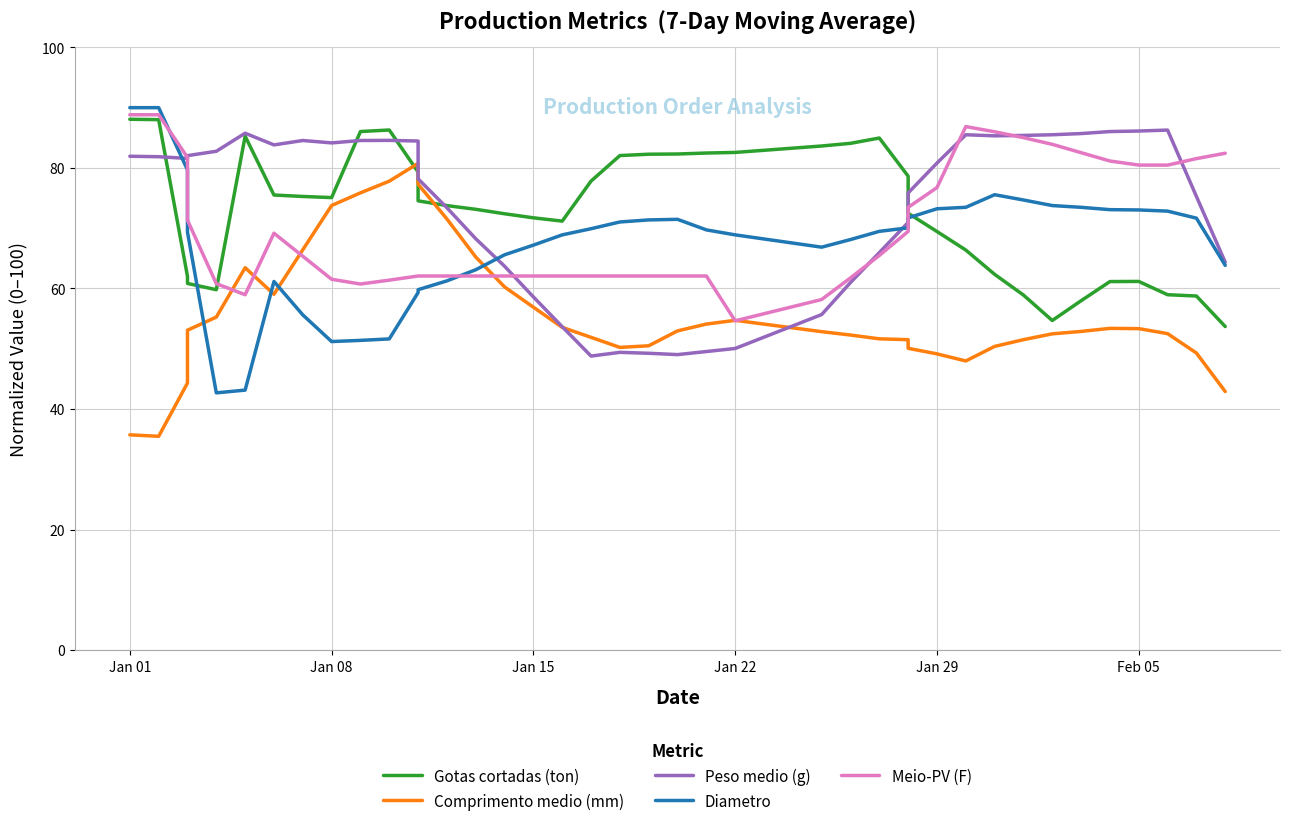

How many interior local valleys does the Peso medio (g) series have?

6